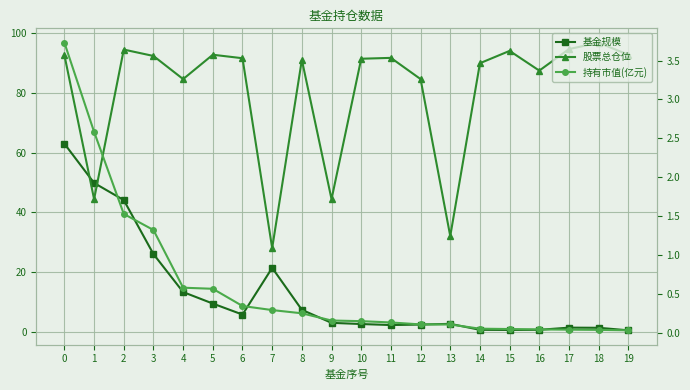

What is the average value of the 持有市值(亿元) series?

0.6